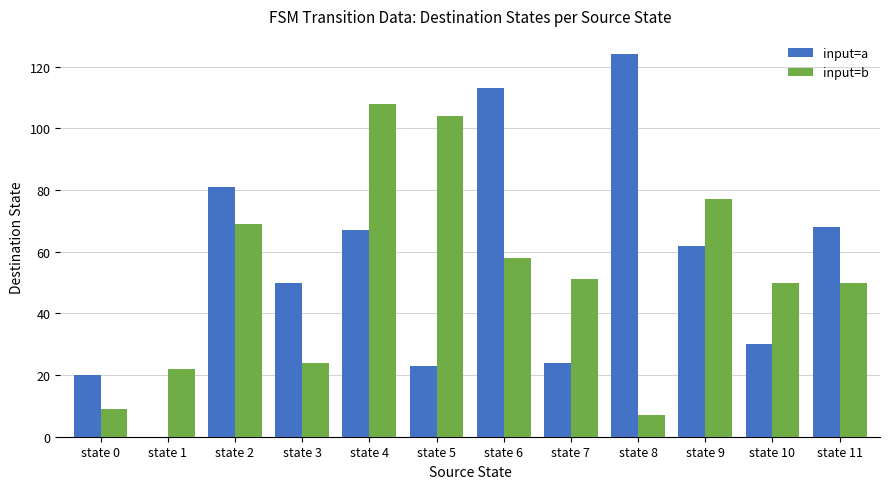

How many distinct data groups are displayed?

2